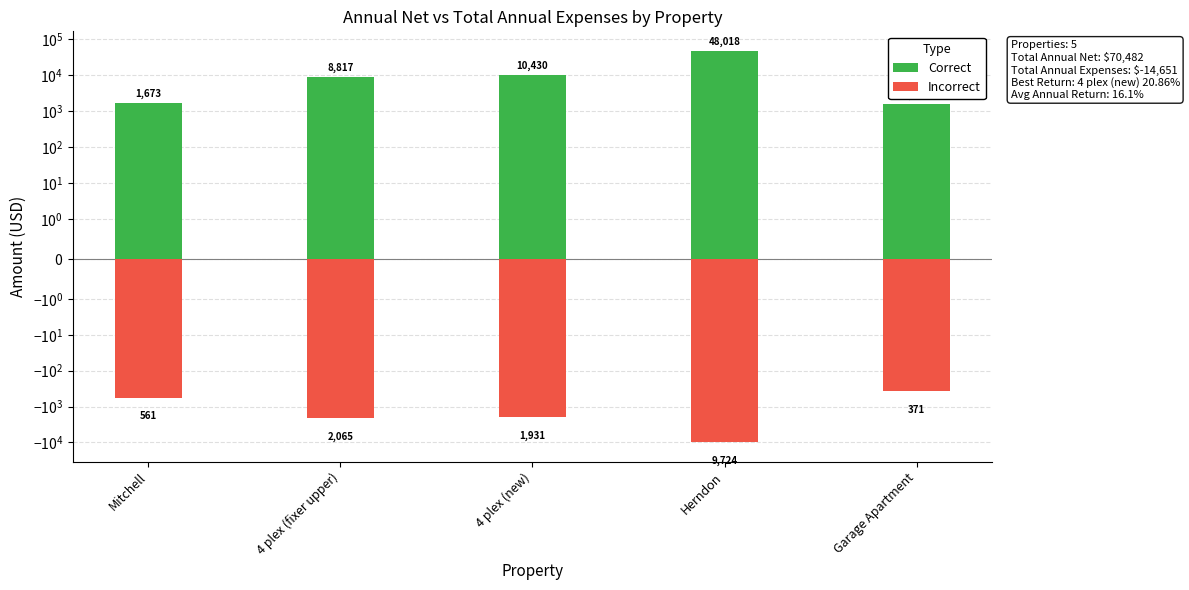

At which label does Correct reach its peak?

Herndon